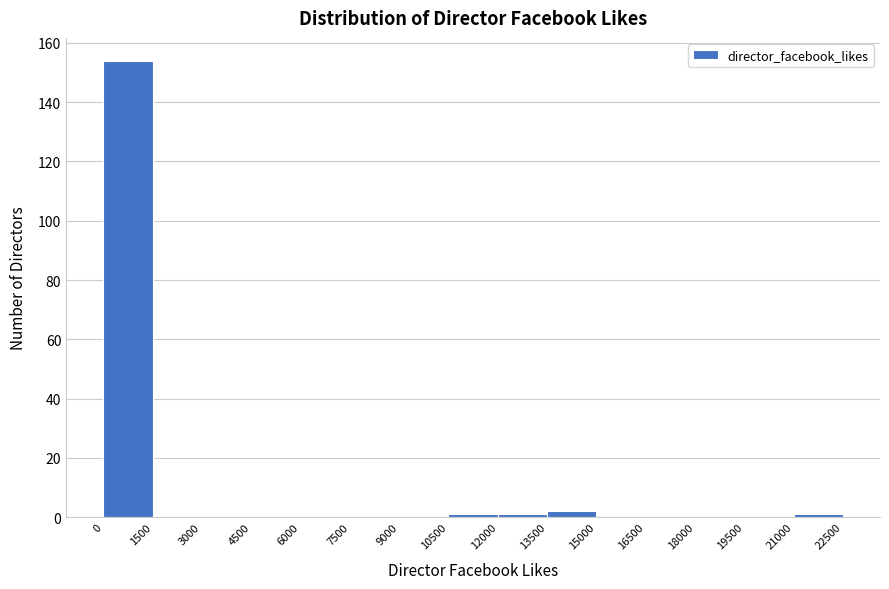

Reading left to right, list every bar in this chart as the range it spans on the x-axis followed by its height. The values are not printed on the chart, so give them approximately, as read against the axis.

0 to 1500: 154
1500 to 3000: 0
3000 to 4500: 0
4500 to 6000: 0
6000 to 7500: 0
7500 to 9000: 0
9000 to 10500: 0
10500 to 12000: under 2
12000 to 13500: under 2
13500 to 15000: 2
15000 to 16500: 0
16500 to 18000: 0
18000 to 19500: 0
19500 to 21000: 0
21000 to 22500: under 2